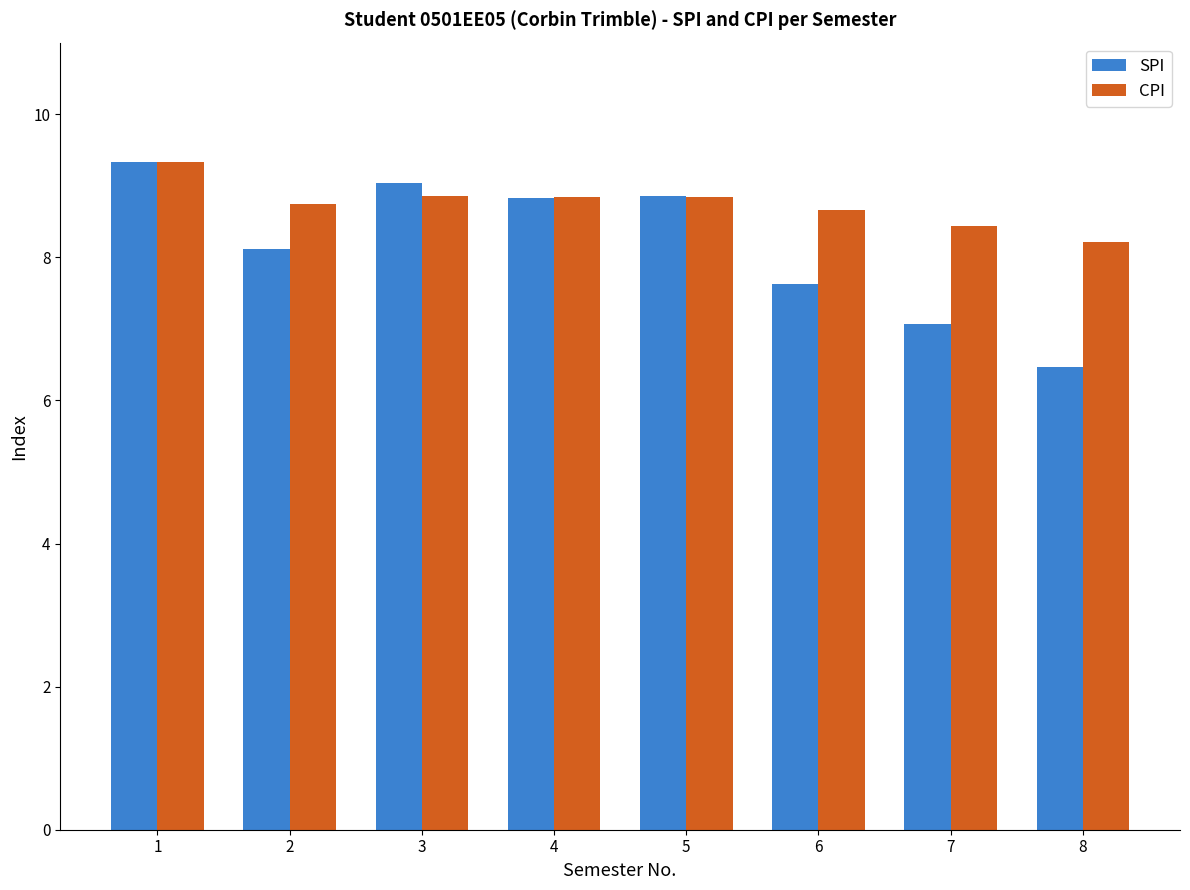

Which series changed the most between 4 and 8?

SPI